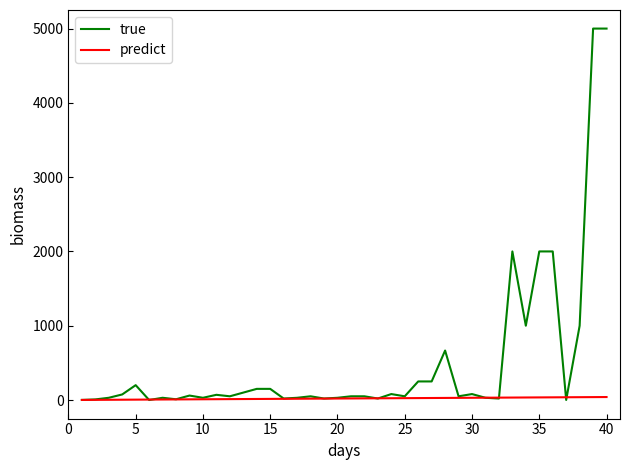

Which series has the widest spread of values?

true